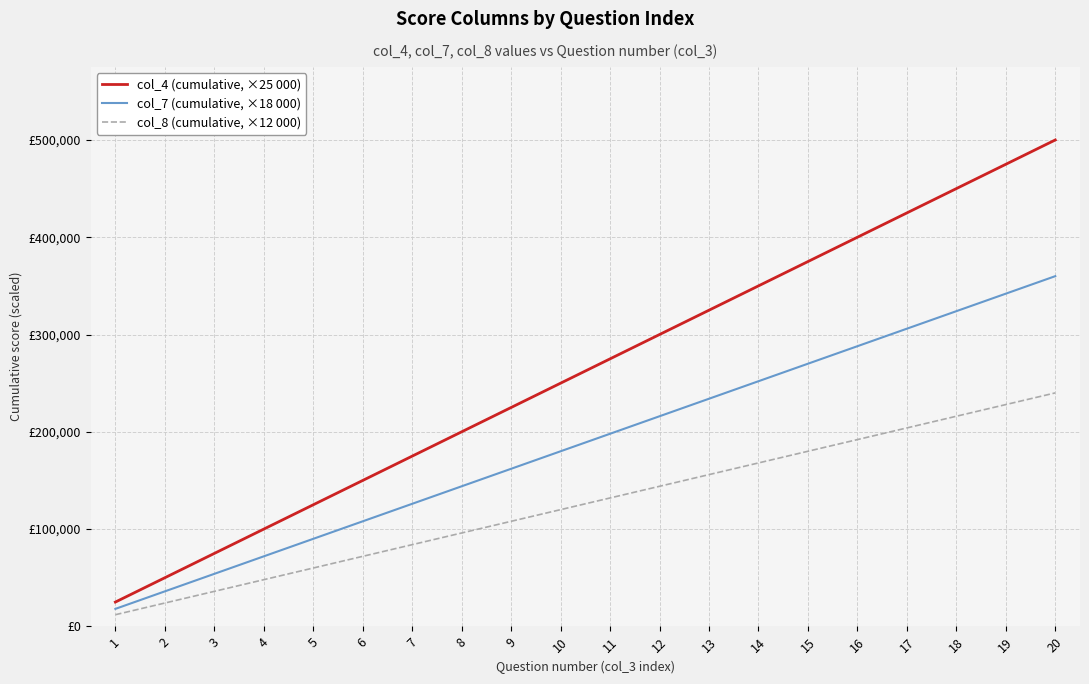

What is the difference between the second highest and second lowest values in the col_8 (cumulative, ×12 000) series?

204000